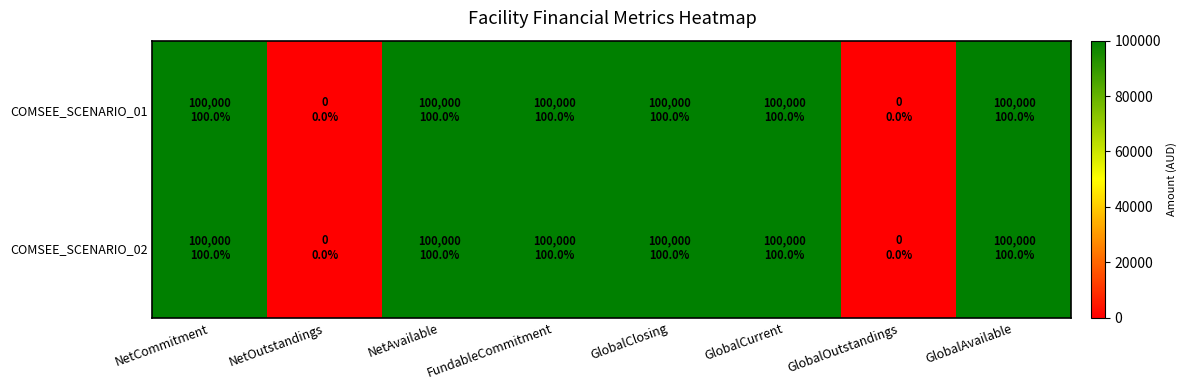

Which series has the largest total across all categories?

COMSEE_SCENARIO_01